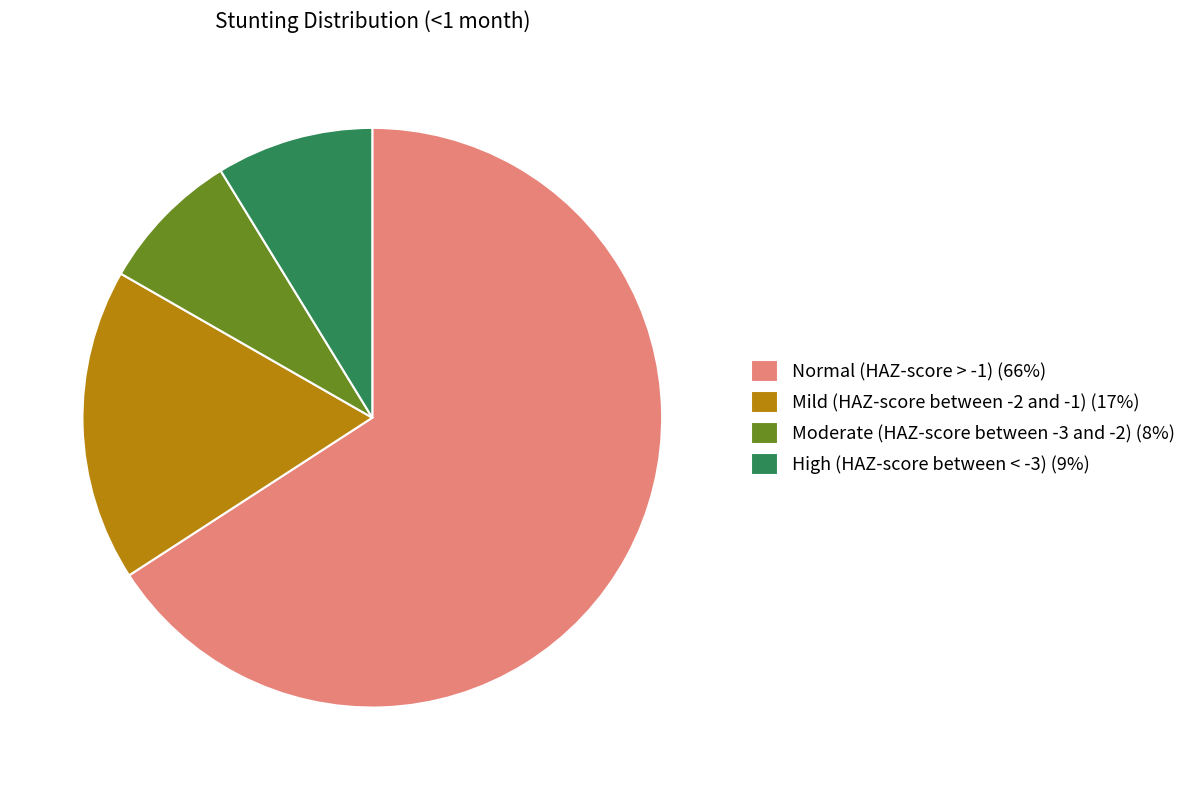

Count the number of slices in the pie.

4